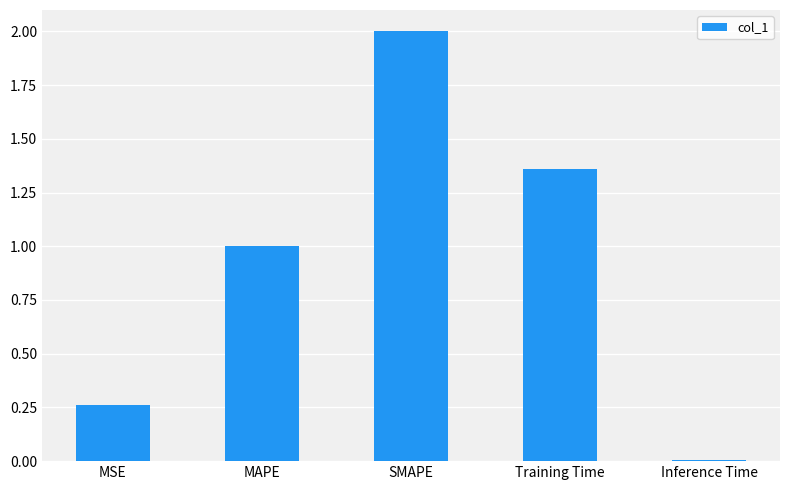

What is the label of the 5th bar from the left?

Inference Time